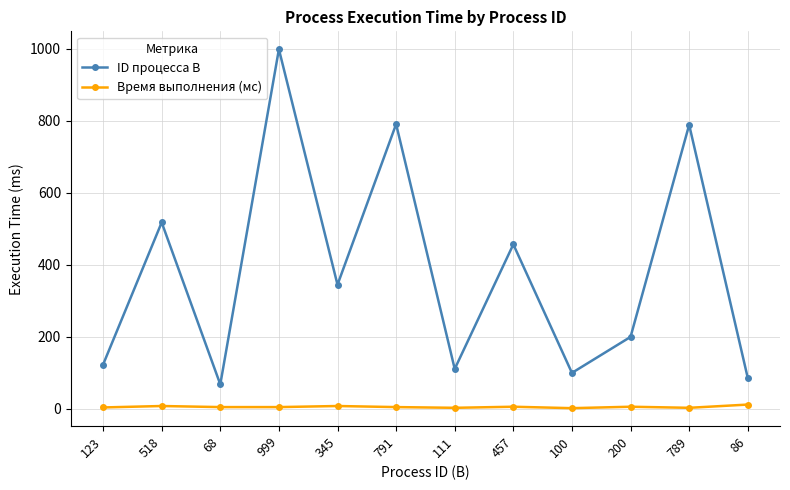

How many lines are shown in the chart?

2